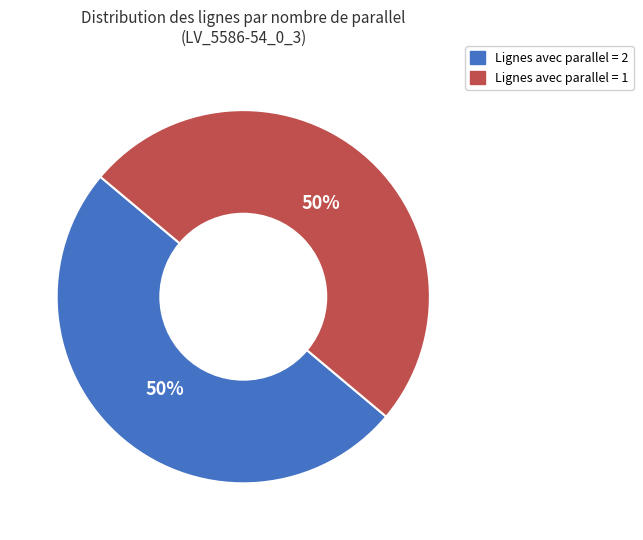

To the nearest percent, what is the average slice percentage?

50%